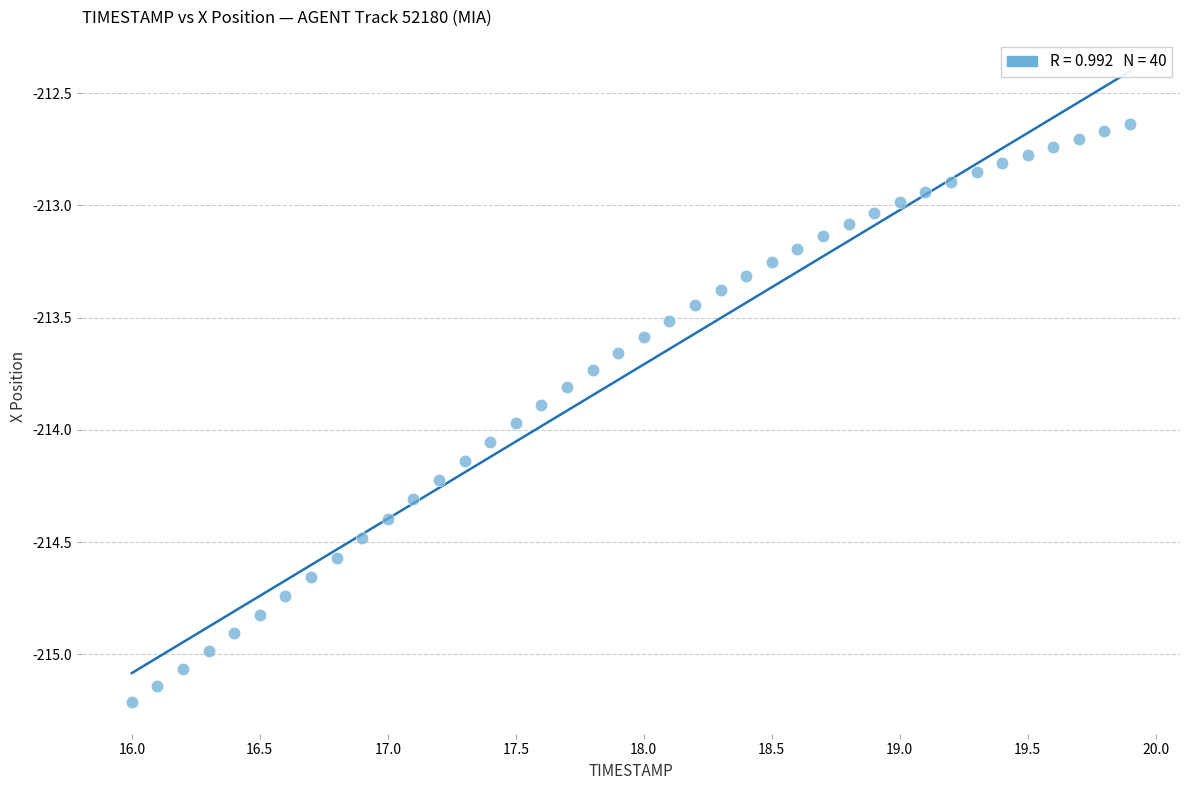

What is the range of X values (max minus min)?

3.9